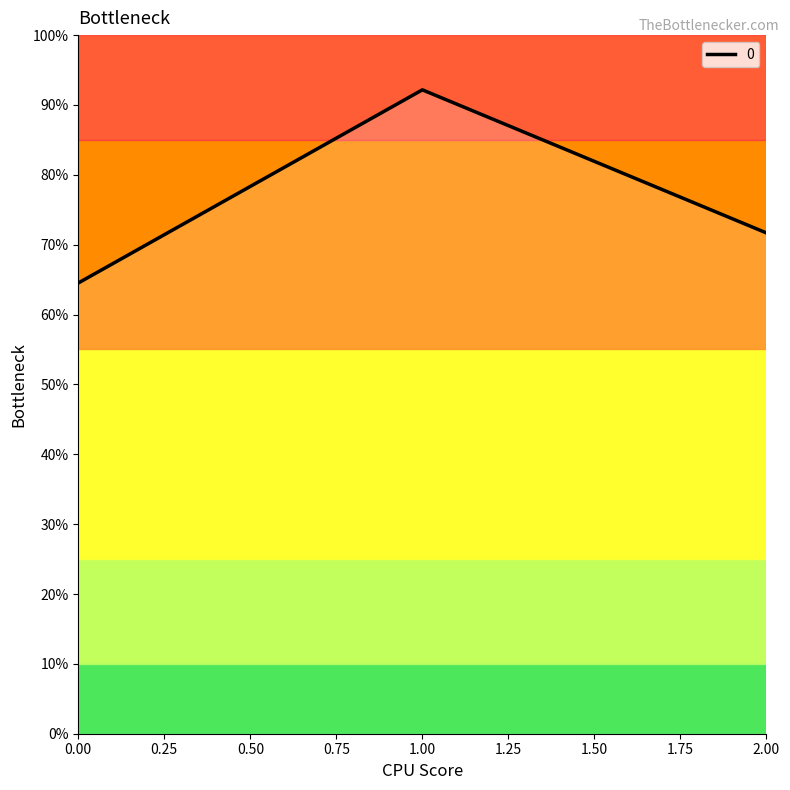

Rank the categories by value from highest to lowest.

1.00, 2.00, 0.00